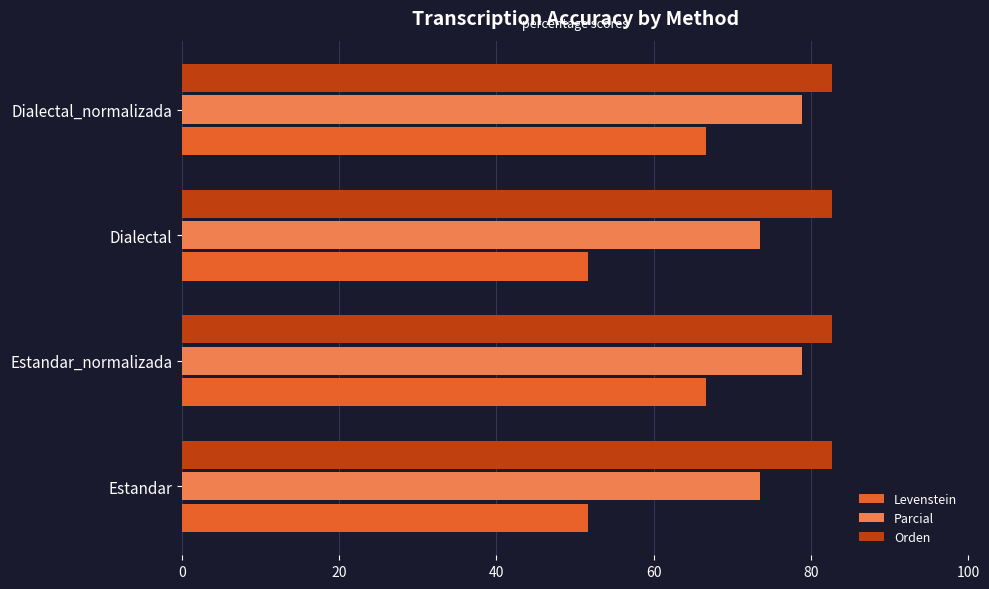

The Levenstein series shows 26.6 at Dialectal_normalizada. True or false?

False